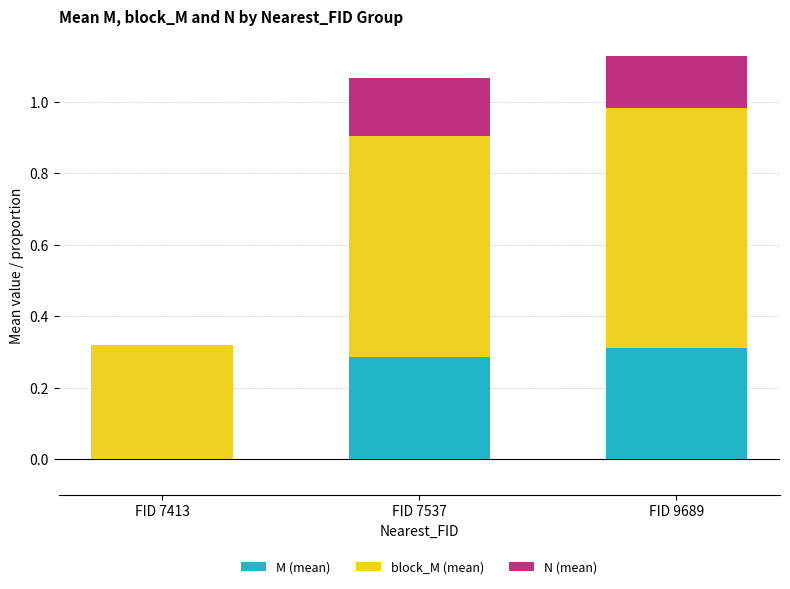

What is the total value across all series at FID 7537?

1.1